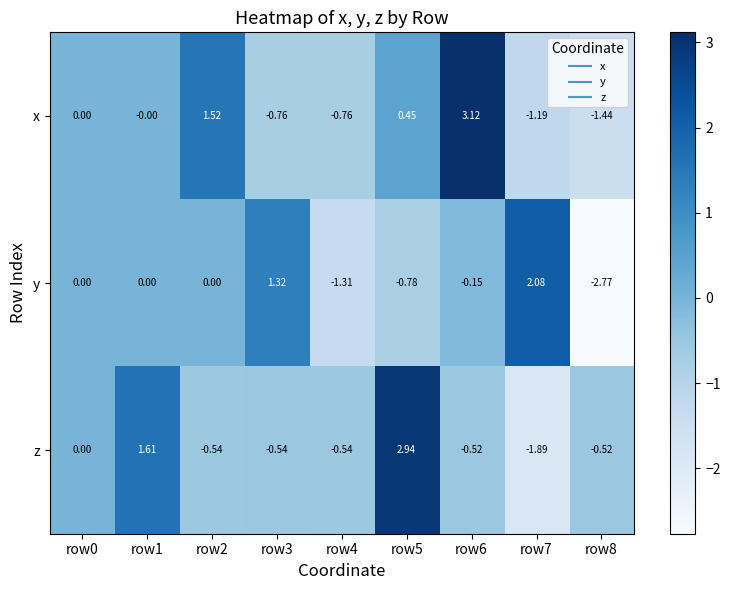

How many distinct data groups are displayed?

3